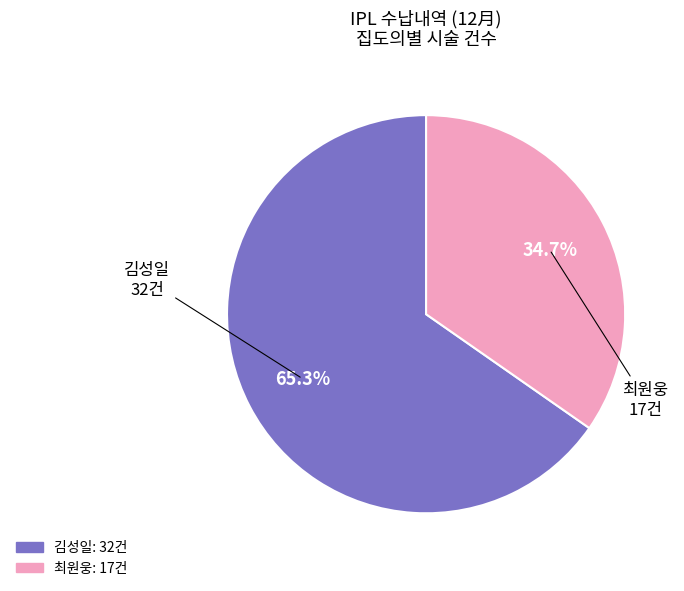

What is the largest slice in the pie chart?

김성일